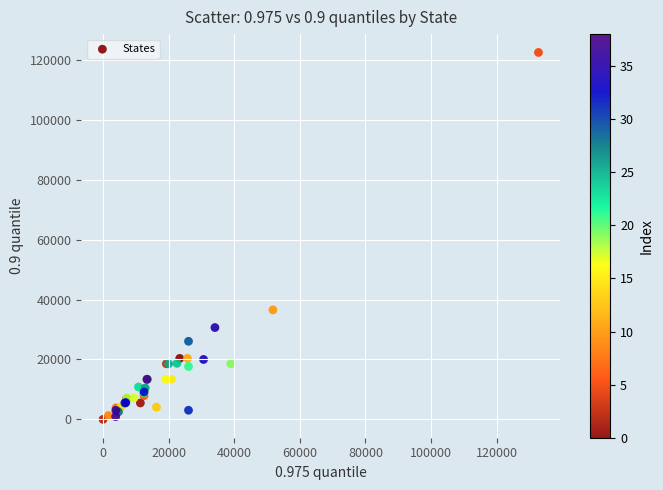

What Y value in the scatter plot is closest to 61225?

36545.0